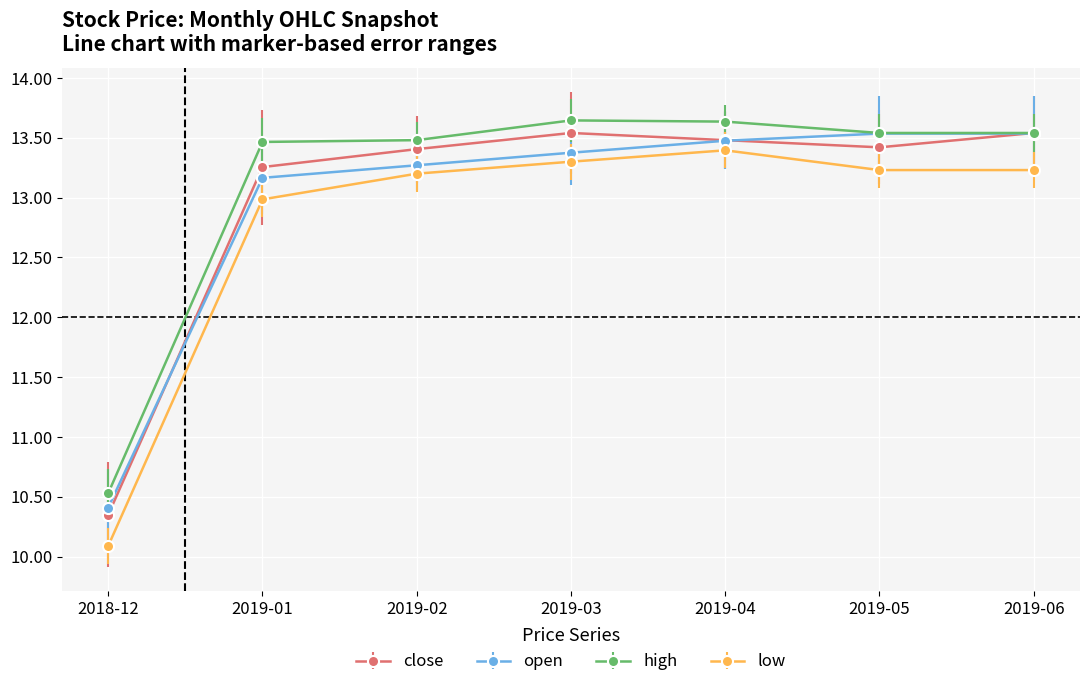

Which series changed the most between 2019-01 and 2019-05?

open